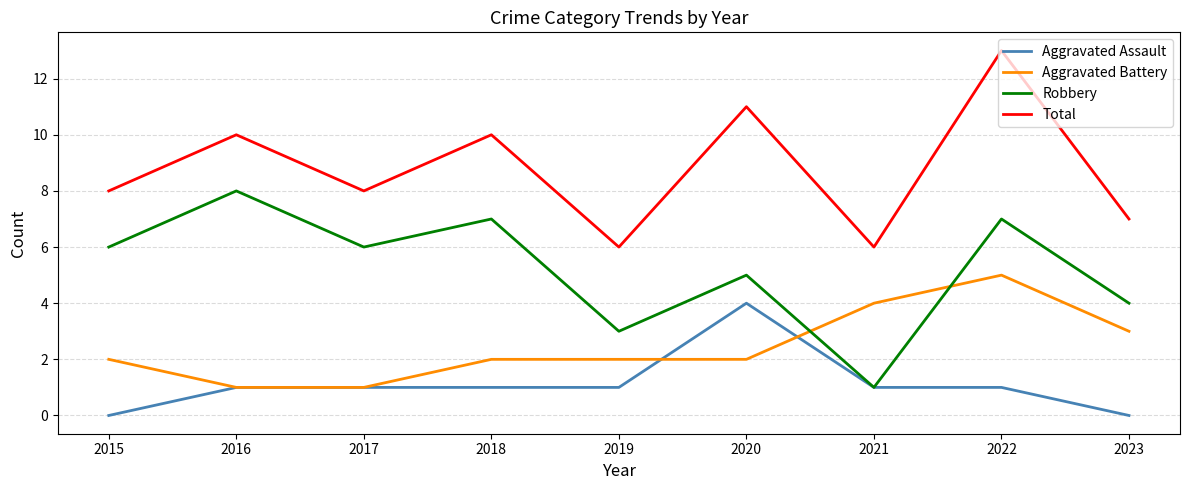

What is the total value across all series at 2019?

12